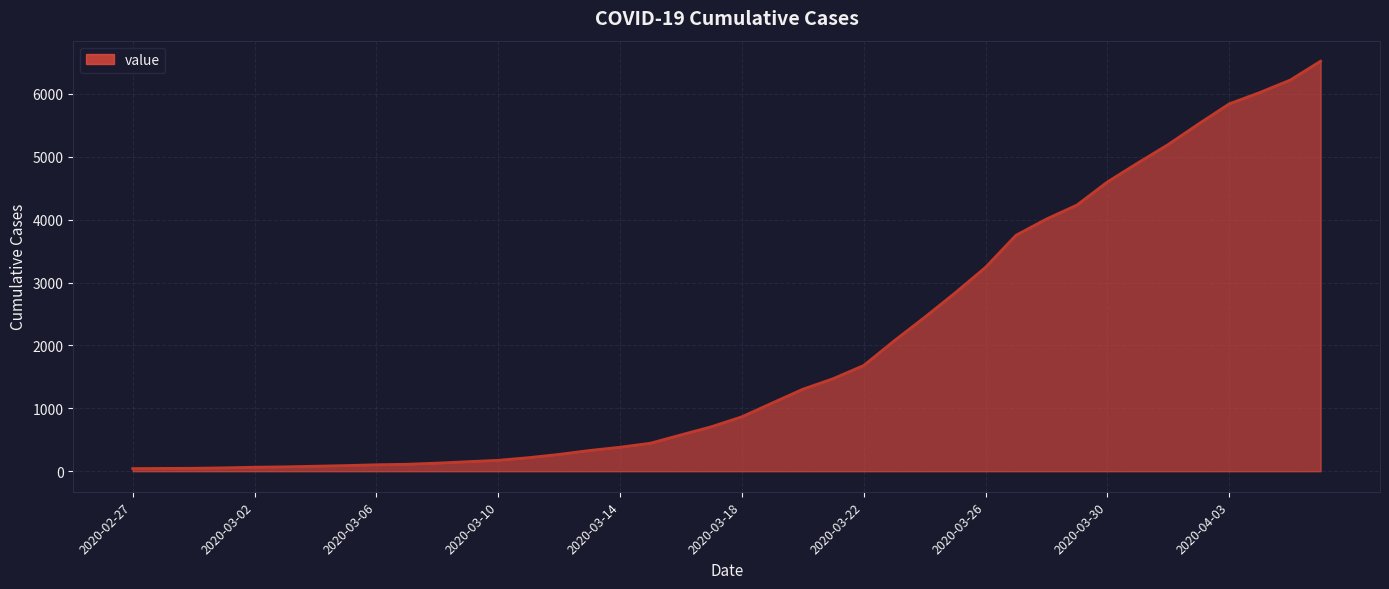

What is the maximum value shown in the chart?

6521